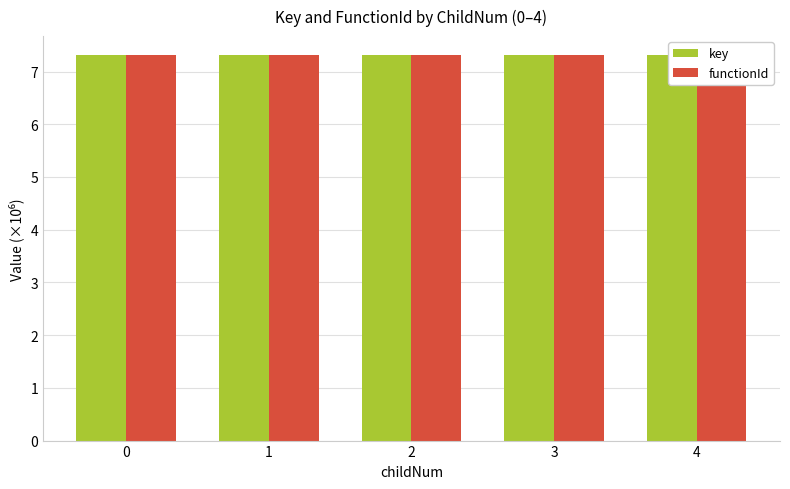

What are all the series names shown in the legend?

key, functionId